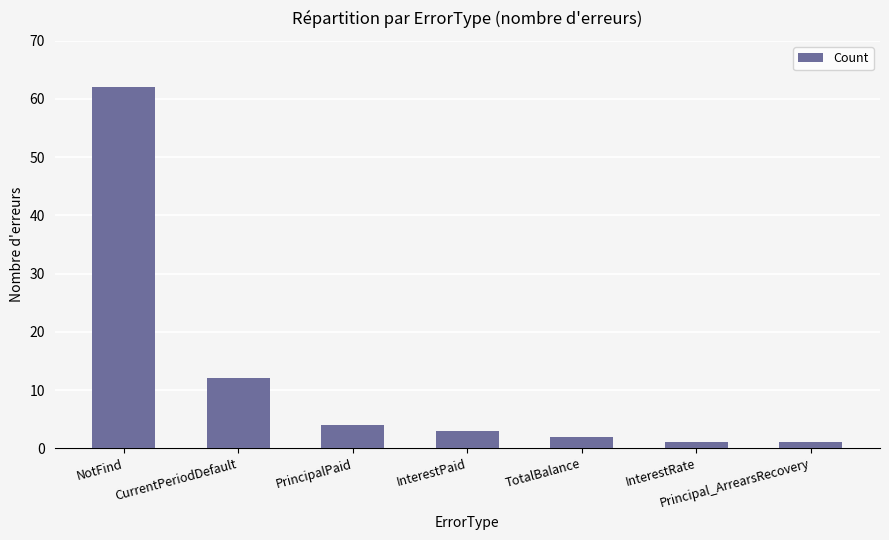

Is it true that the value at PrincipalPaid is 7?

False